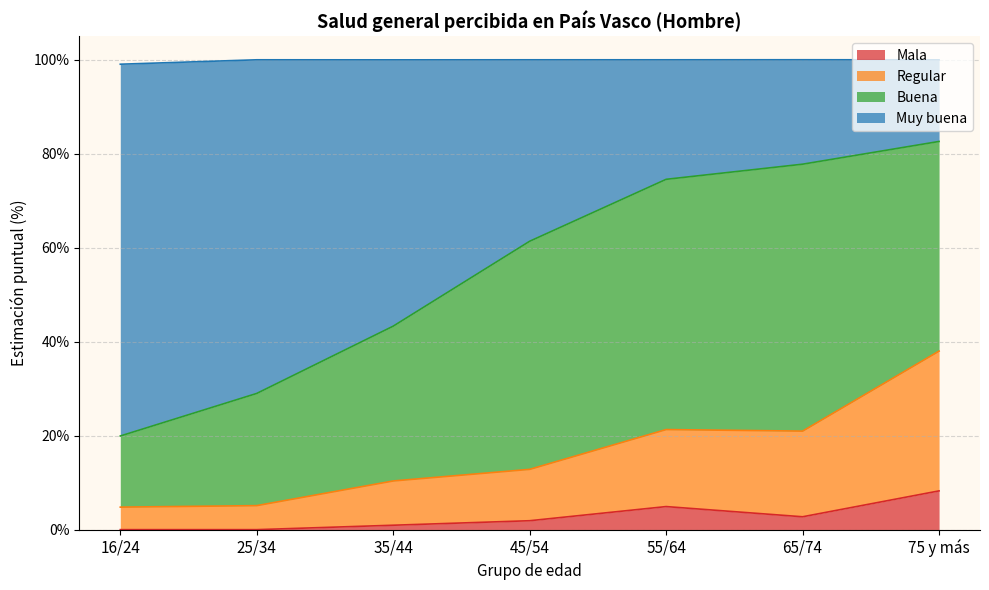

What is the difference between the Mala values at 16/24 and 55/64?

4.9